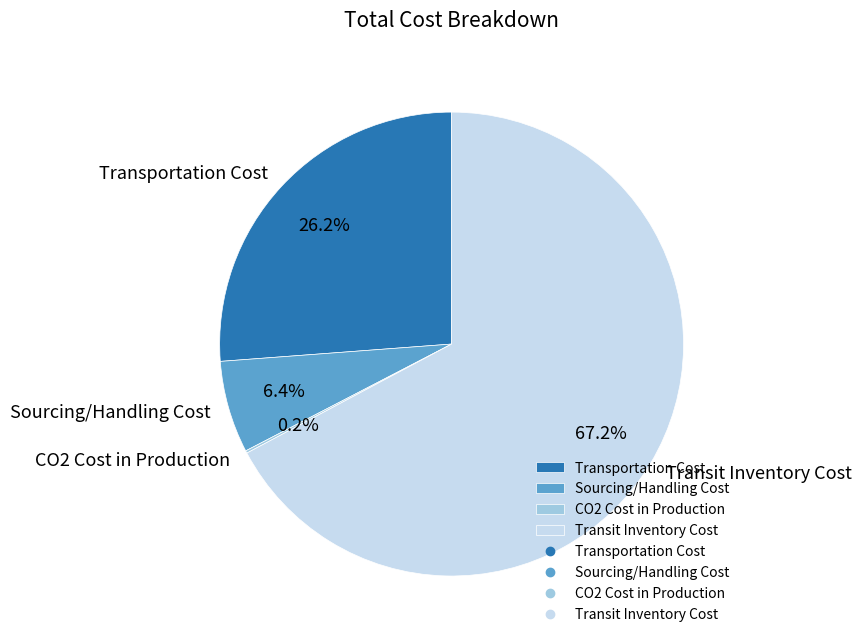

How much of the chart is everything except Transit Inventory Cost?

32.8%